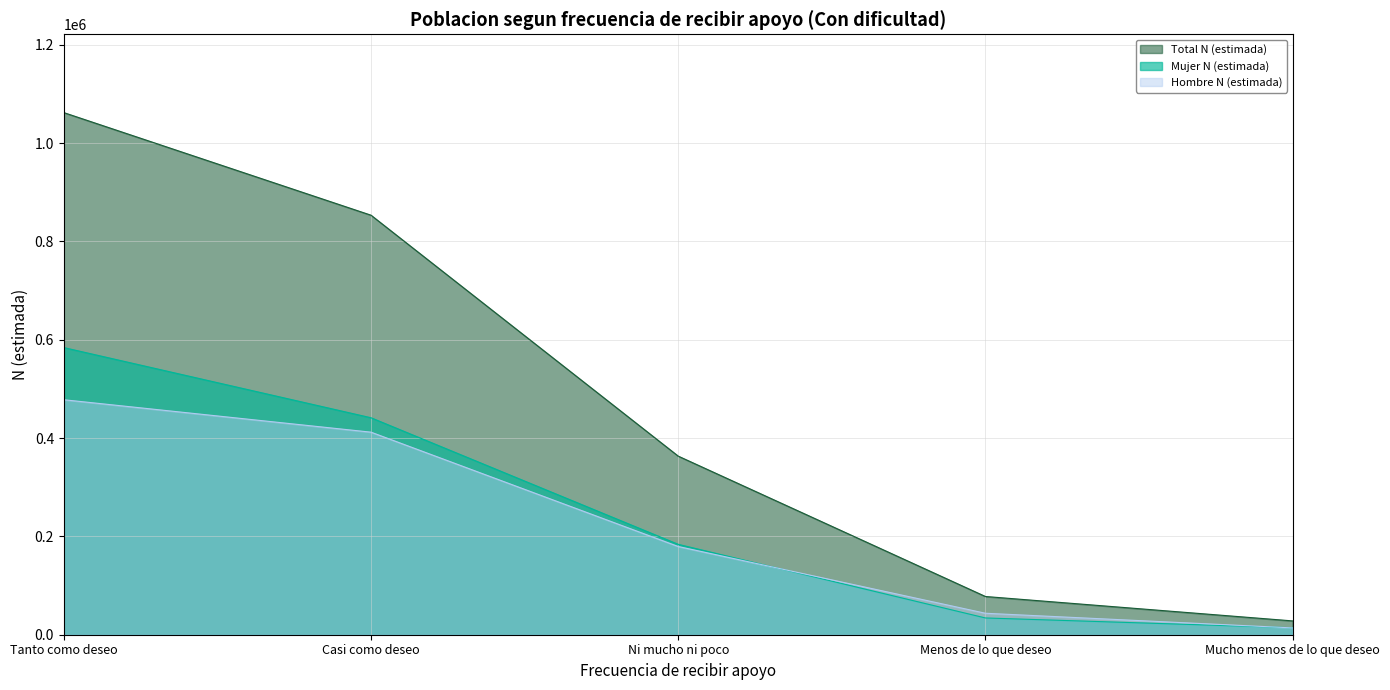

How many values in the Hombre N (estimada) series exceed 179438?

2